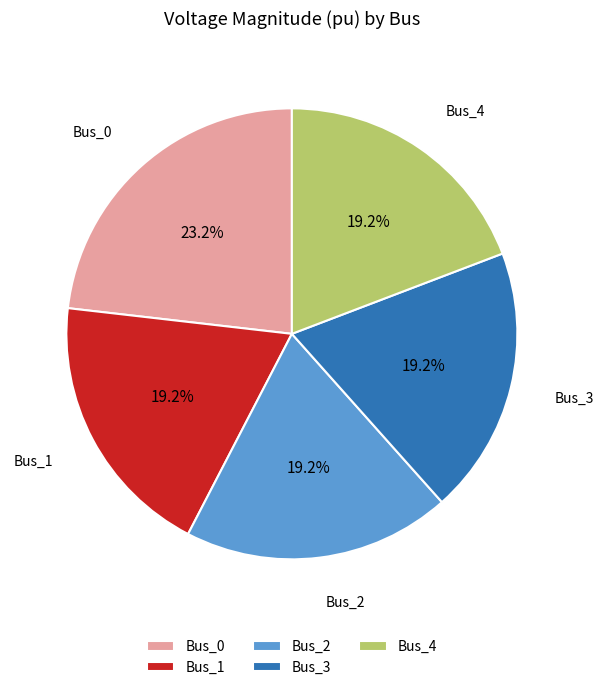

To the nearest percent, what is the difference between the Bus_0 and Bus_3 slice percentages?

4%